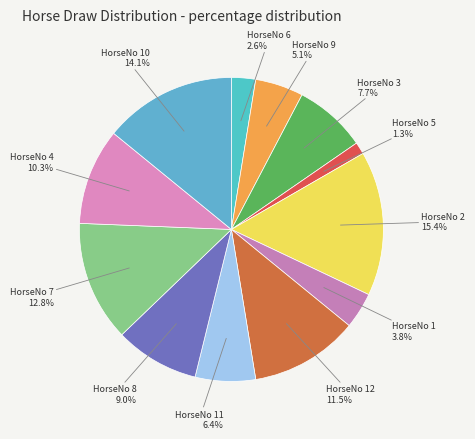

Count the number of slices in the pie.

12